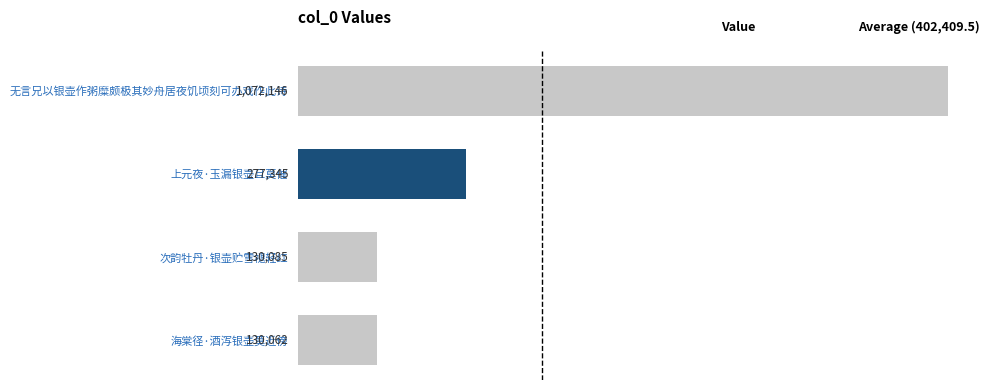

What is the greatest value displayed?

1072146